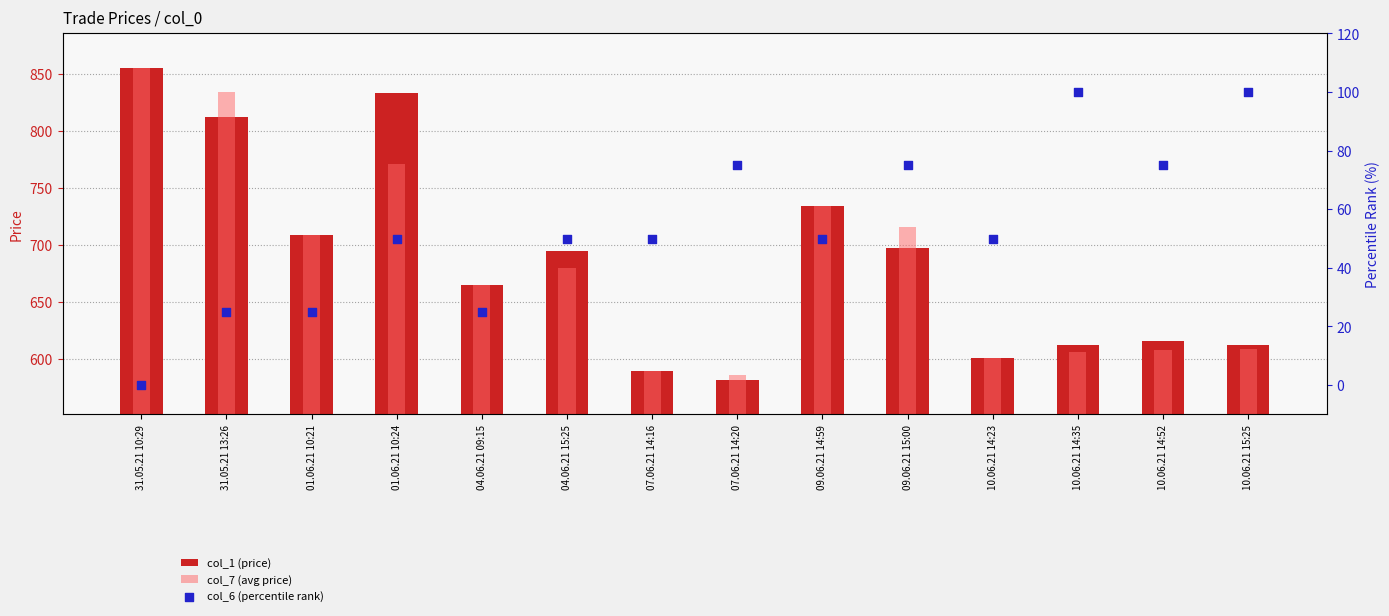

Is the value of col_6 (percentile rank) at 31.05.21 10:29 greater than the value of col_1 (price) at 07.06.21 14:20?

No